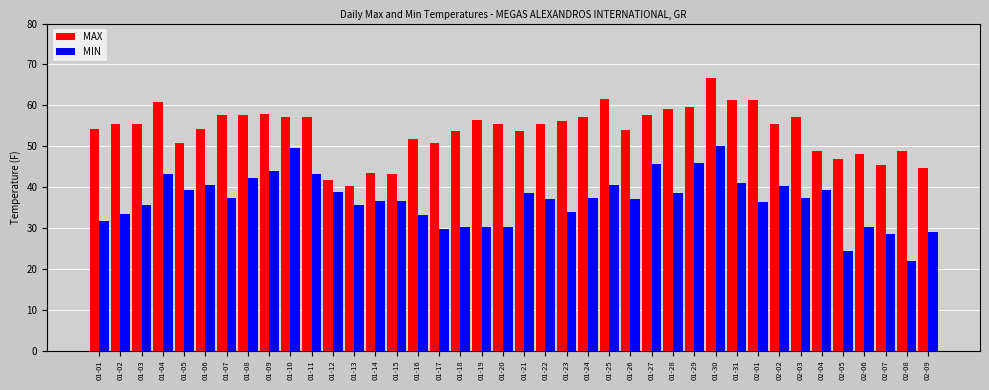

Are the bars horizontal?

No